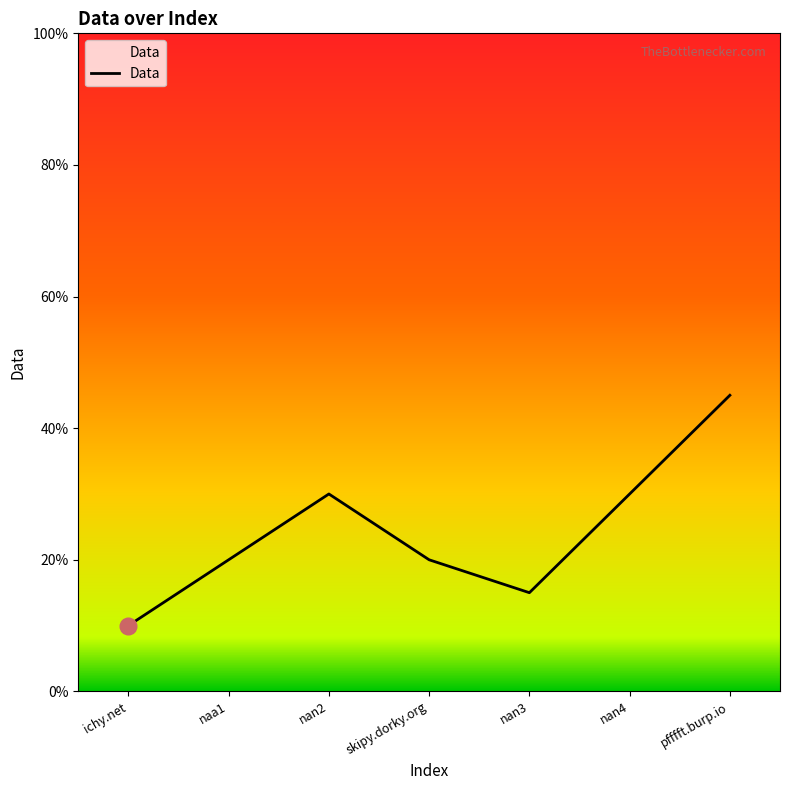

True or false: the data shows 22 at pfffft.burp.io.

False